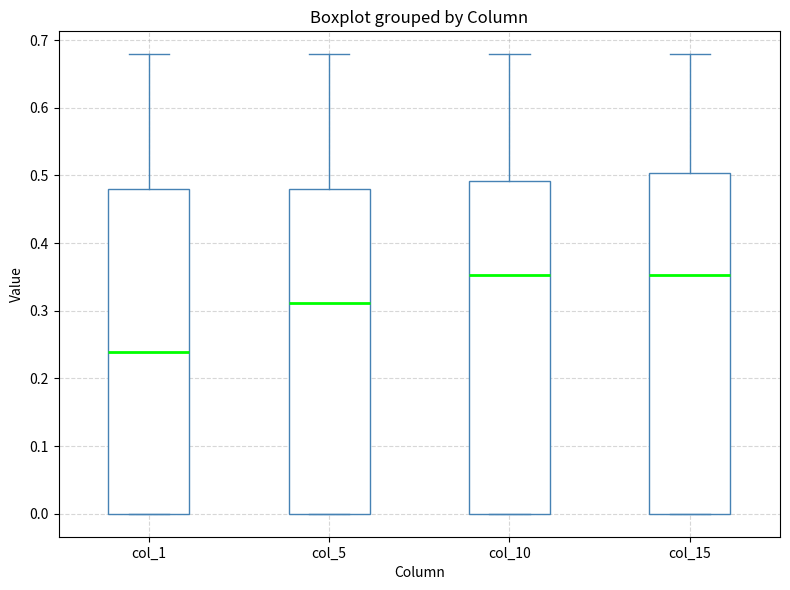

Where is the lower edge of the box for col_5 on the y-axis? The values are not printed on the chart, so give them approximately, as read against the axis.

0.00